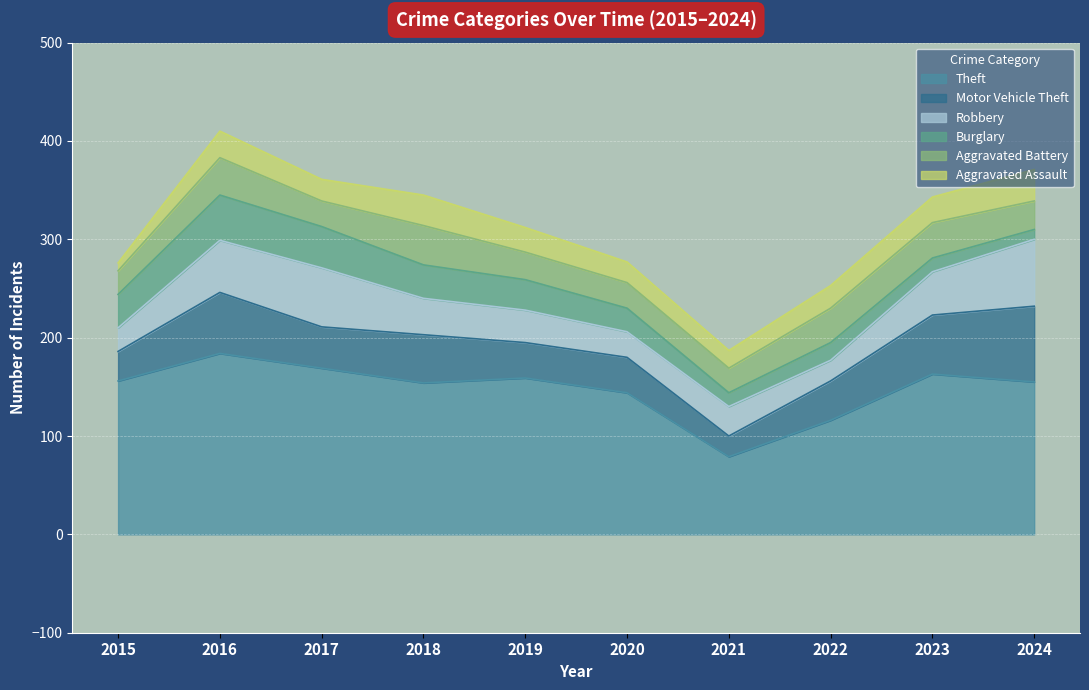

At which category does the chart reach its peak across all series?

2016